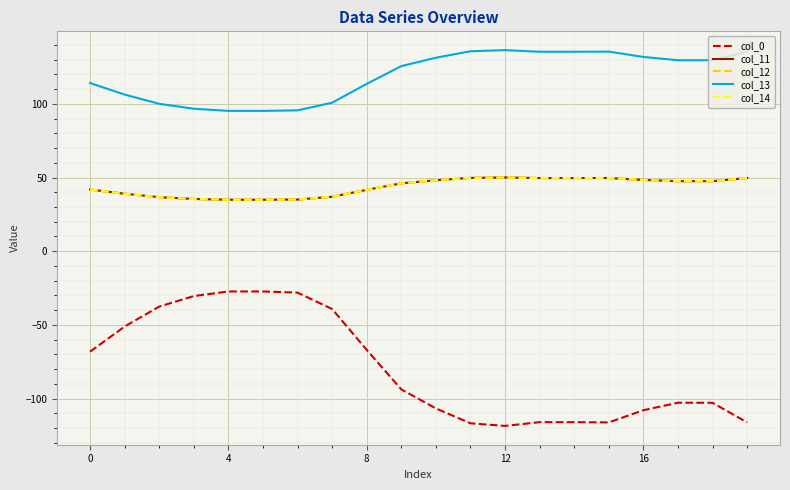

Does the chart have visible grid lines?

Yes